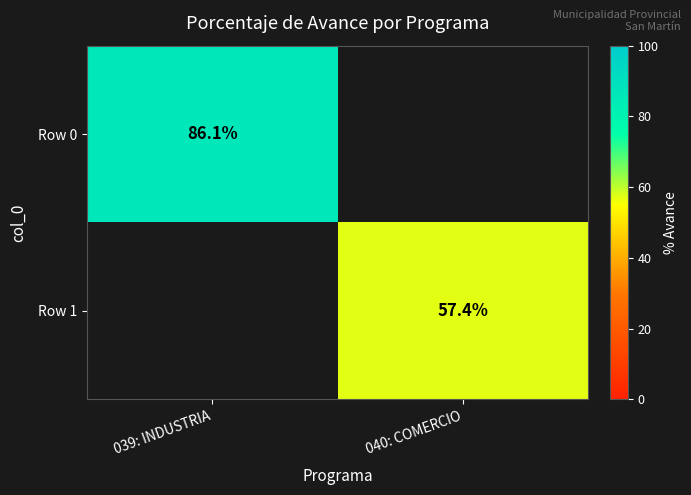

Count the number of categories in the chart.

2